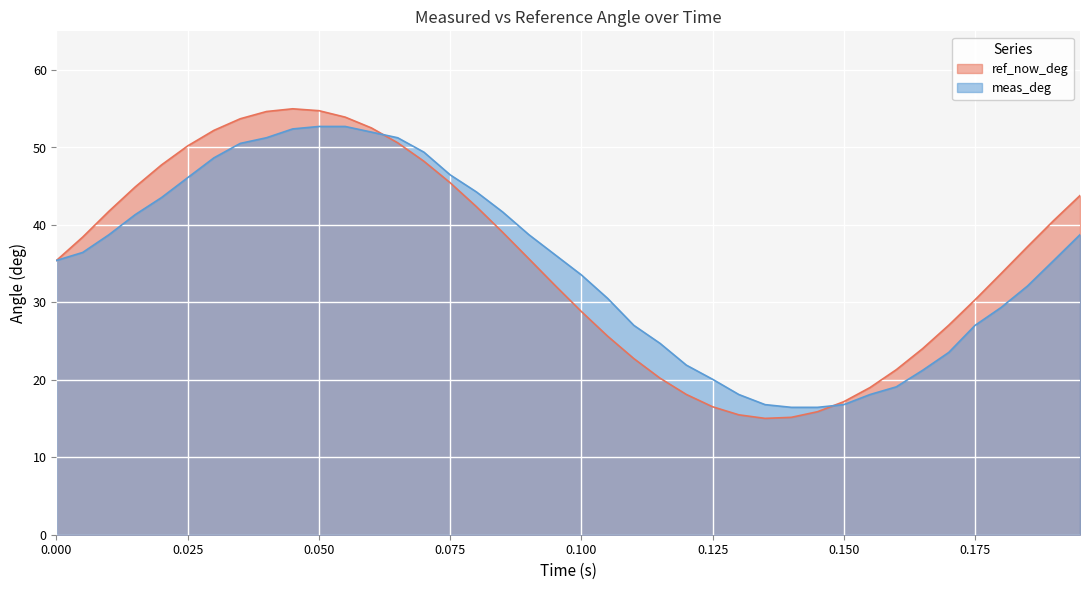

What is the lowest value of the ref_now_deg series?

15.0